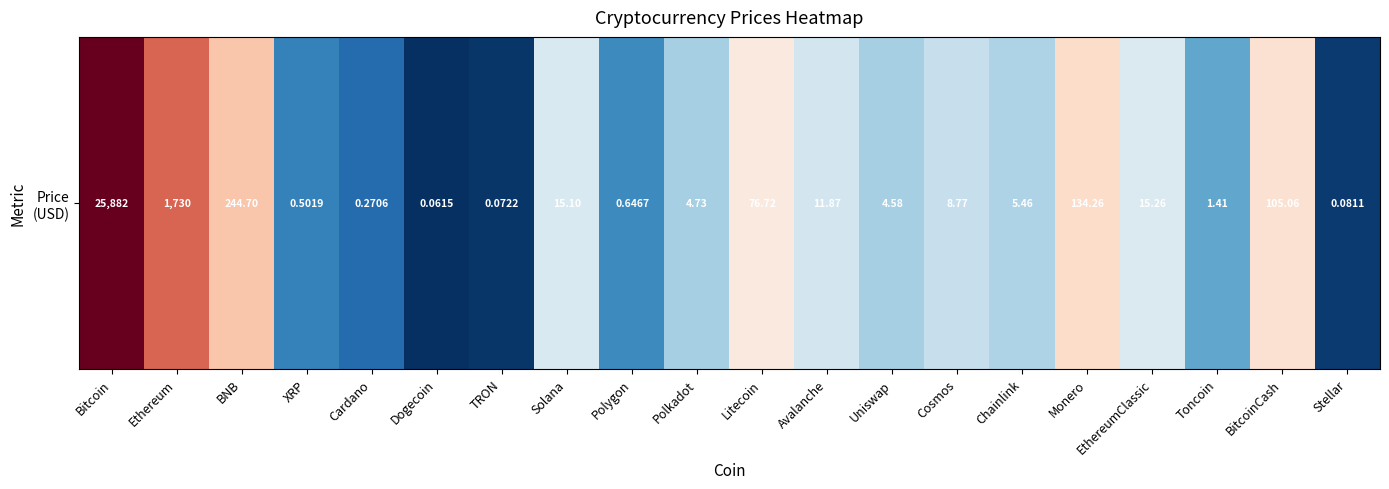

What is the change in value from Cardano to TRON?

-0.6